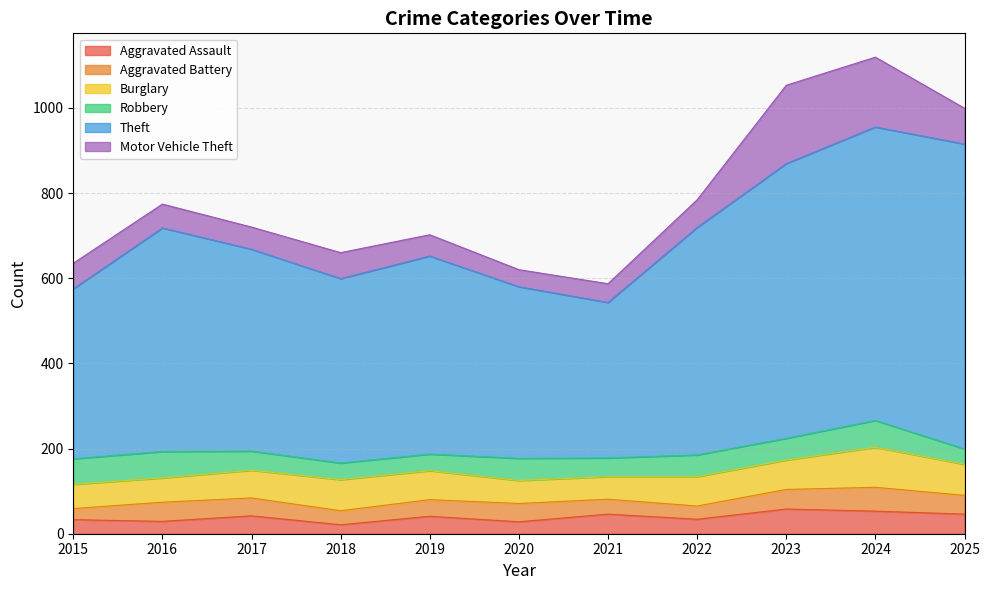

True or false: Robbery has a value of 39 at 2018.

True